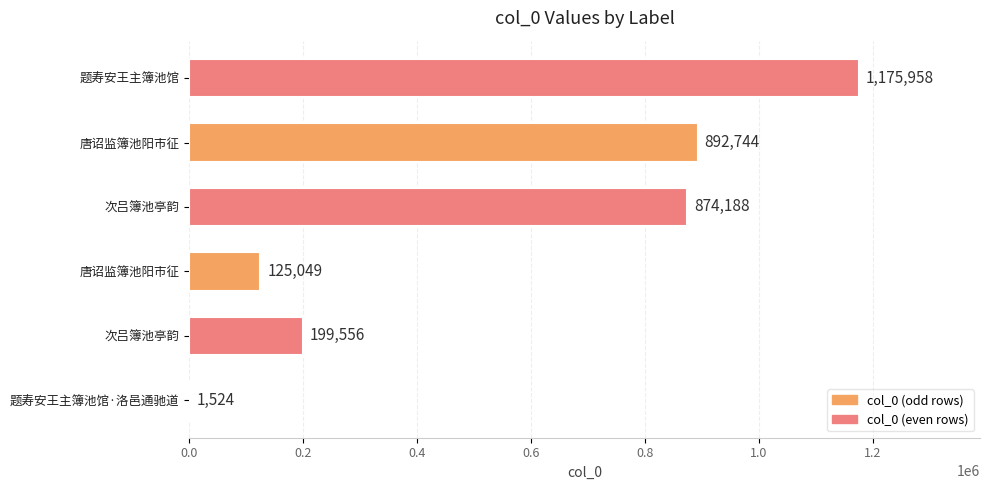

How many distinct data groups are displayed?

1